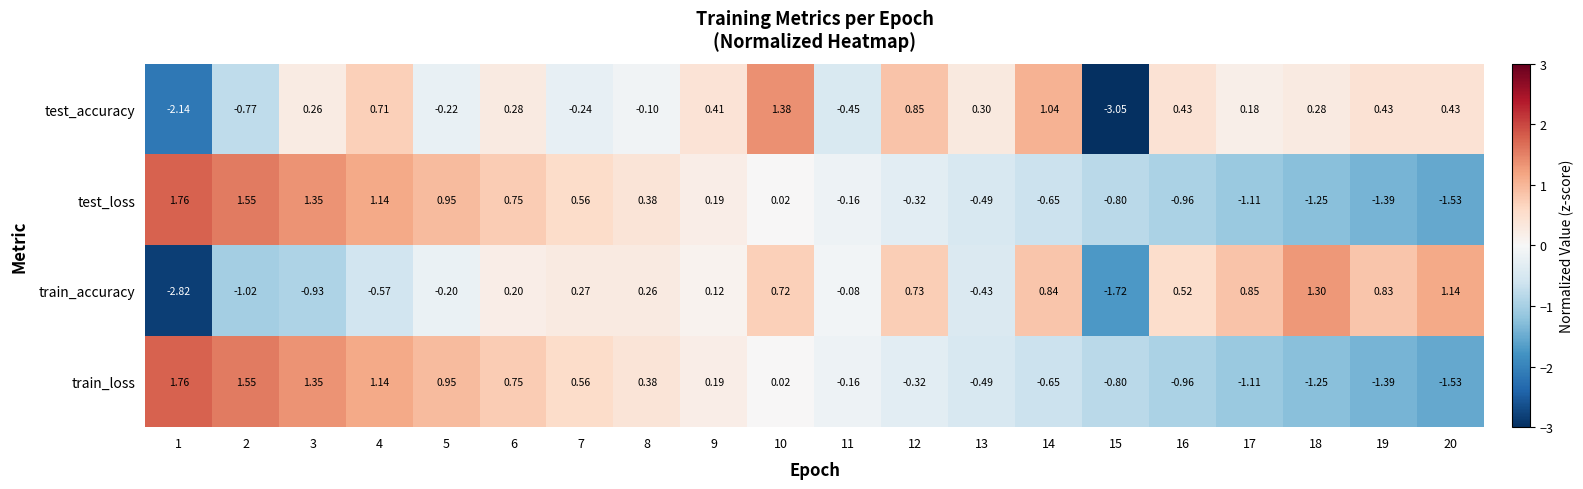

Which series has the widest spread of values?

test_accuracy